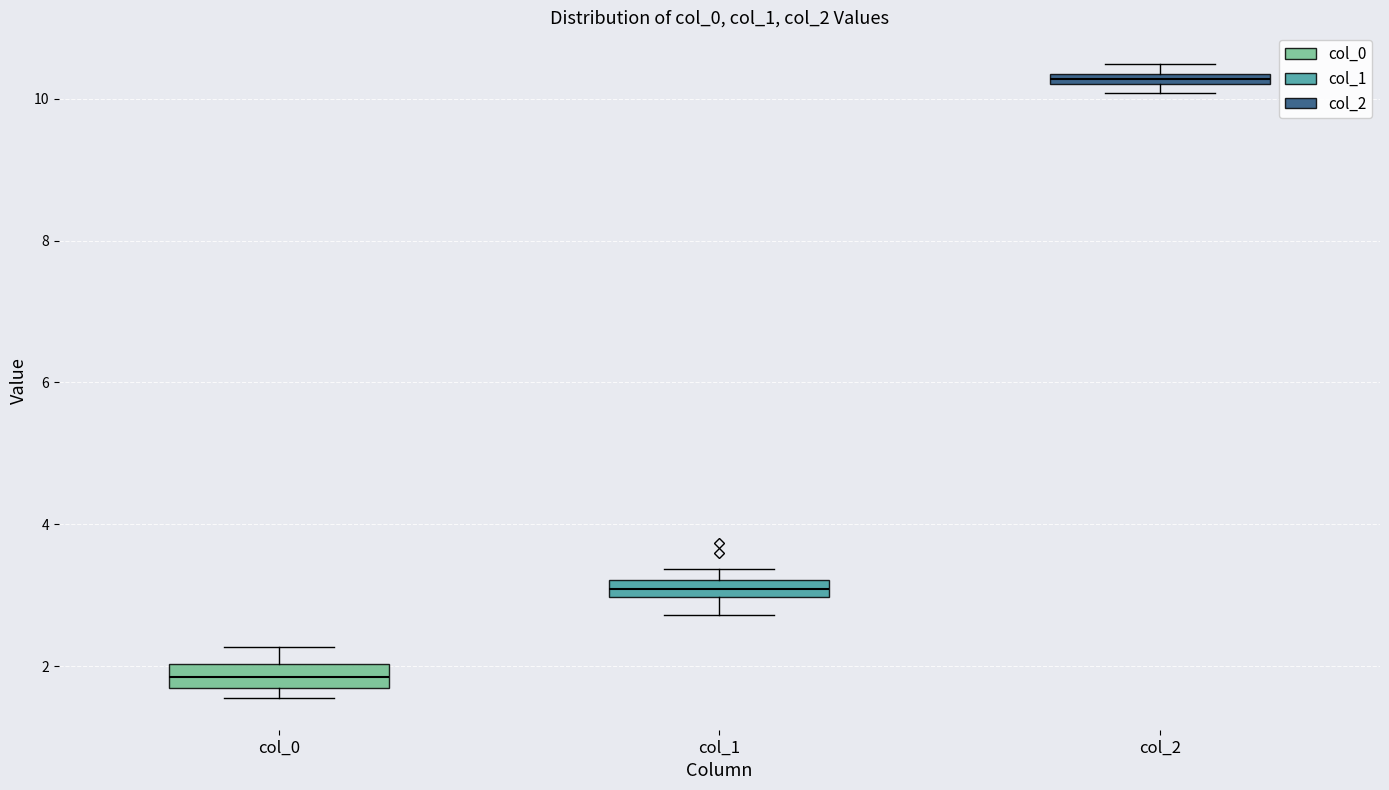

Which box has the highest median line?

col_2